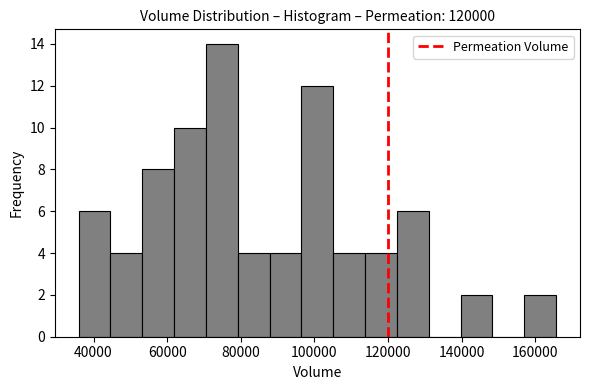

How tall is the bar that spans 70000 to 80000 on the x-axis? Neither the bar edges nor the heights are printed on the chart, so give them approximately, as read against the axes.

14